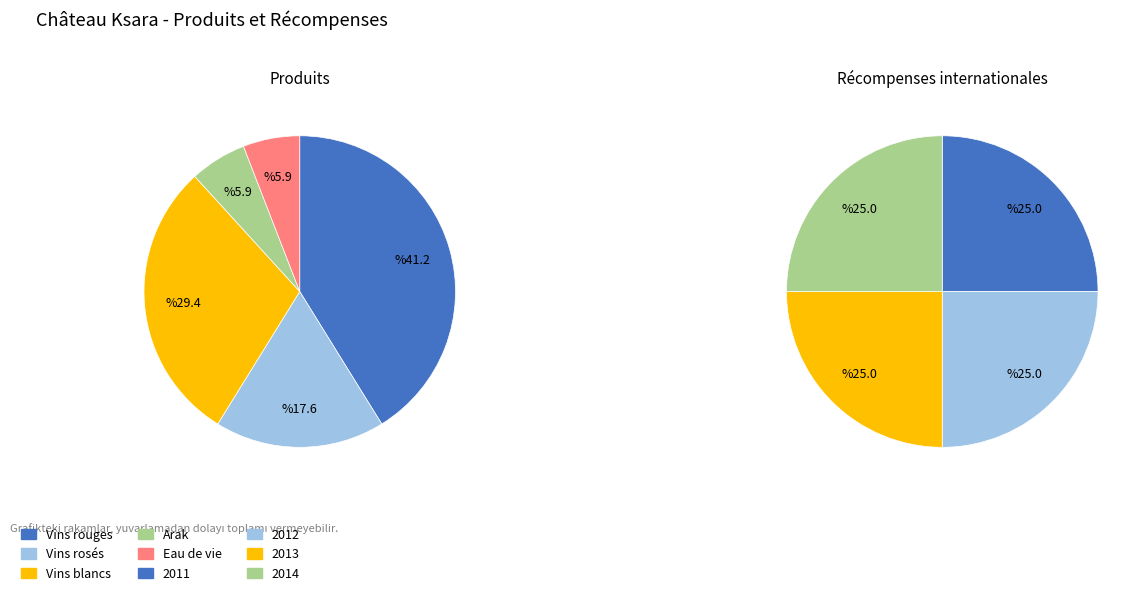

Is it true that Vins rouges is 50% of the pie?

False